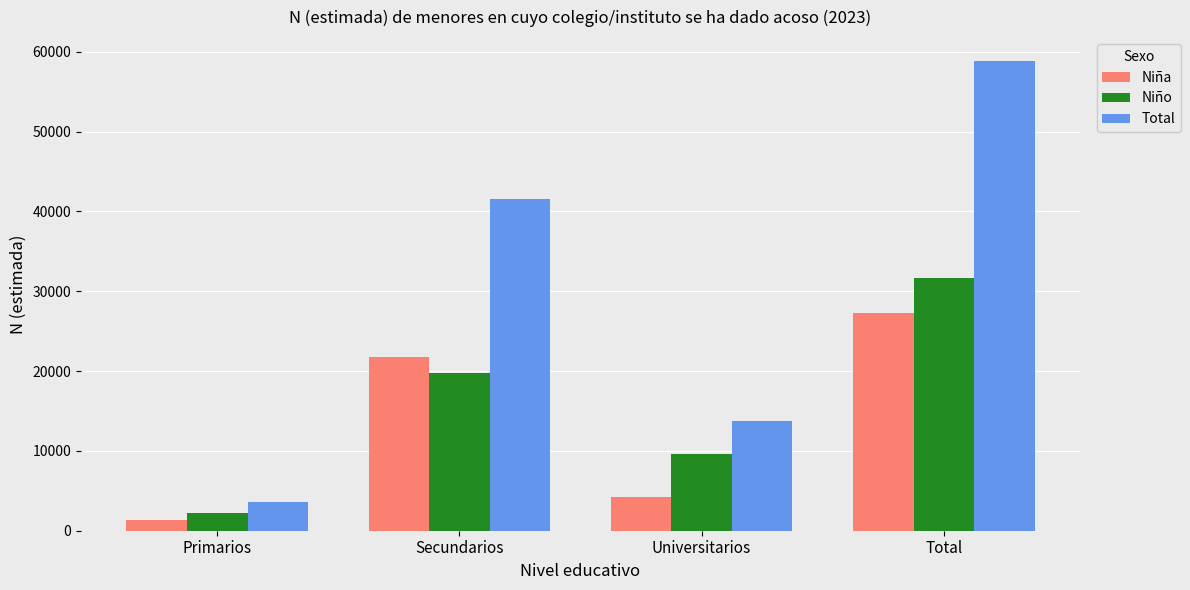

What position from the right is Total?

1